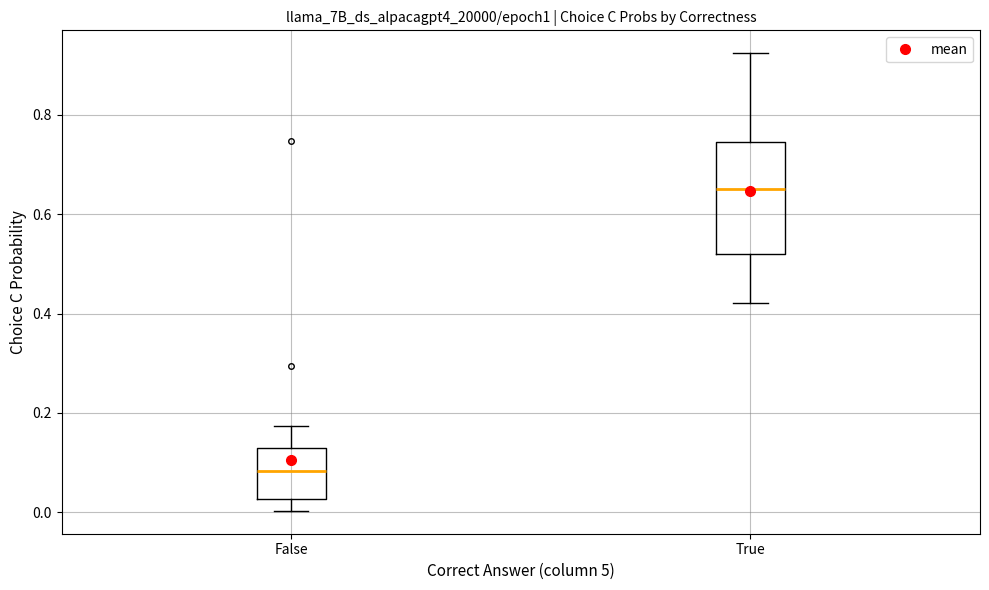

Where does the upper whisker of the box for True end on the y-axis? The values are not printed on the chart, so give them approximately, as read against the axis.

0.92